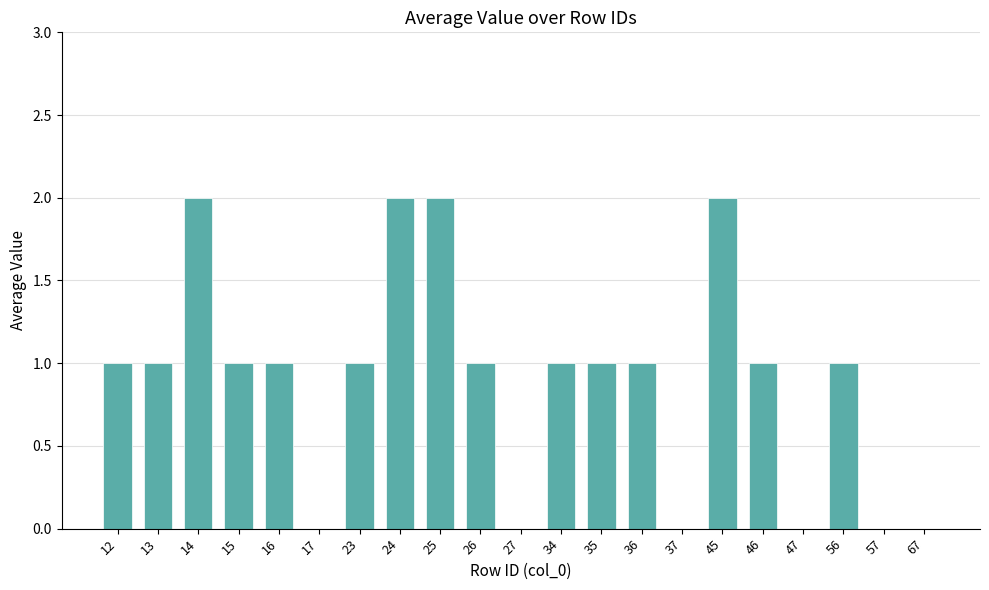

What is the sum of all values?

19